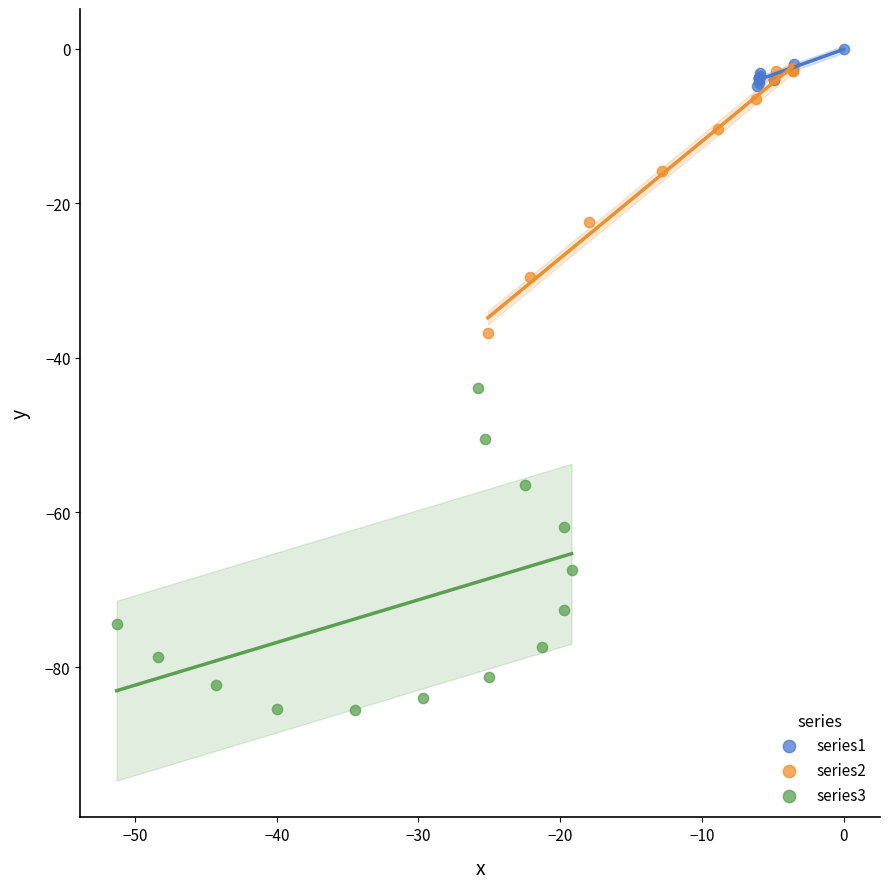

Which series contains the lowest Y value?

series3